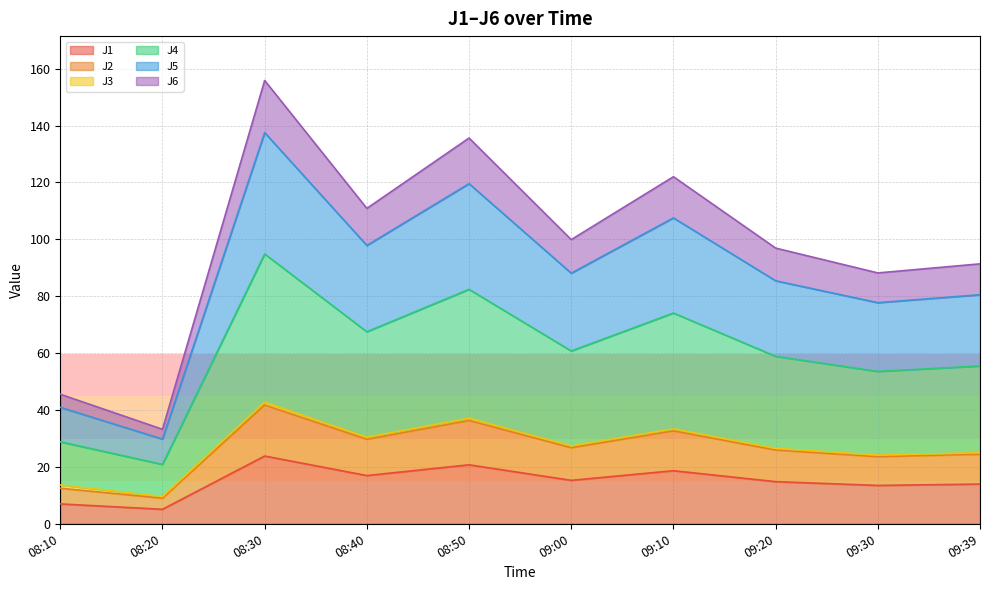

What is the lowest value of the J1 series?

5.1